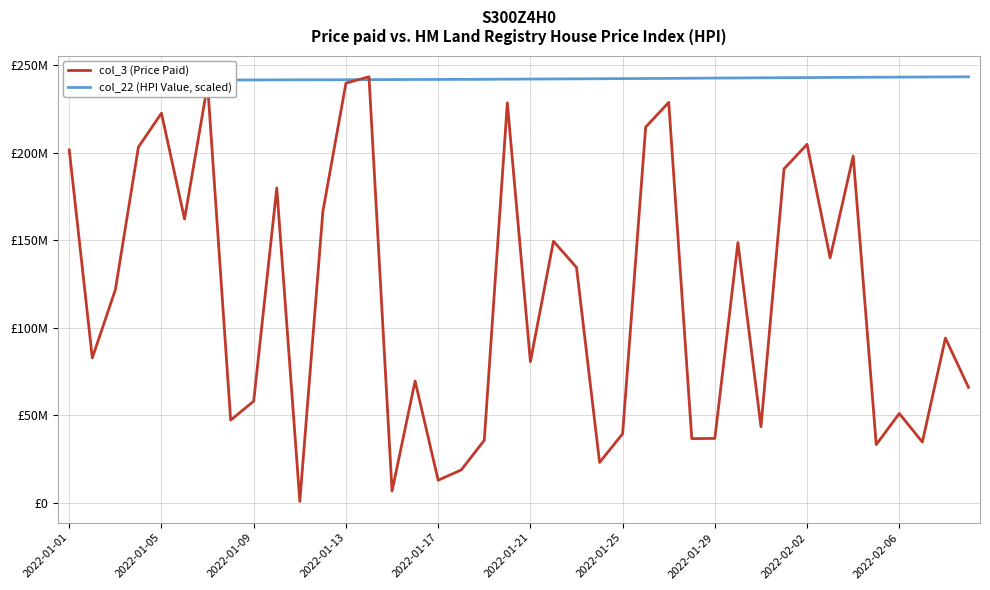

How many data points in col_3 (Price Paid) are less than 121698632?

20